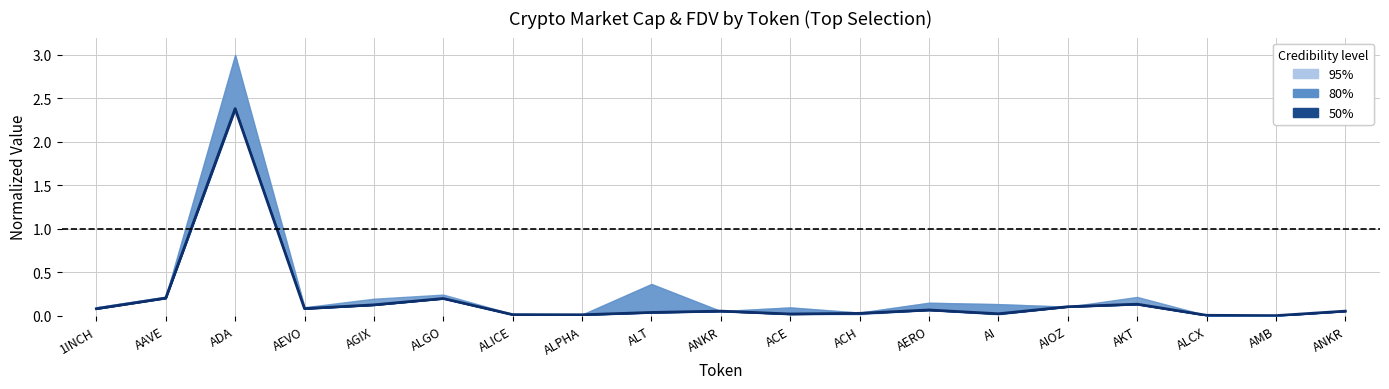

What is the label of the 9th point from the right?

ACE